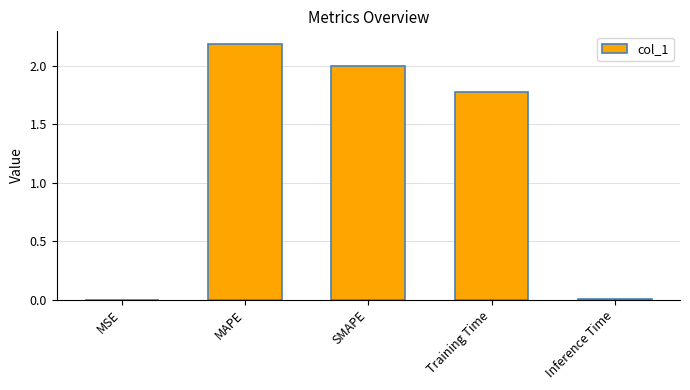

True or false: the data shows 2.0 at SMAPE.

True